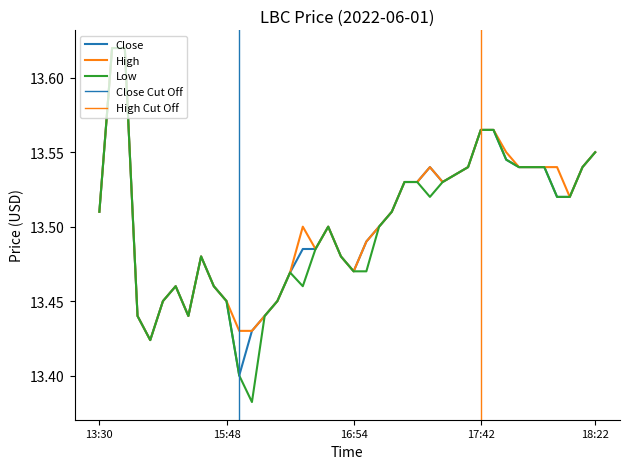

Rank the series by their average value, from lowest to highest.

low, close, high